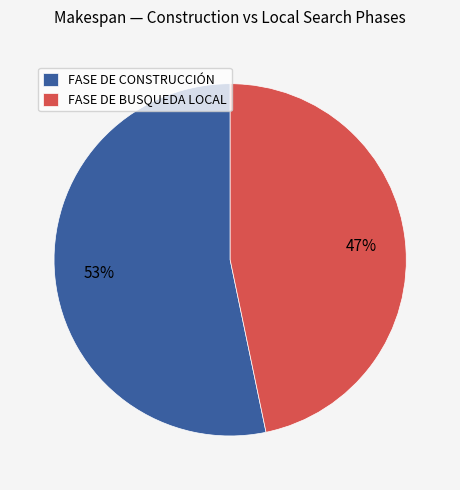

Combined, do FASE DE CONSTRUCCIÓN and FASE DE BUSQUEDA LOCAL account for over 50%?

Yes